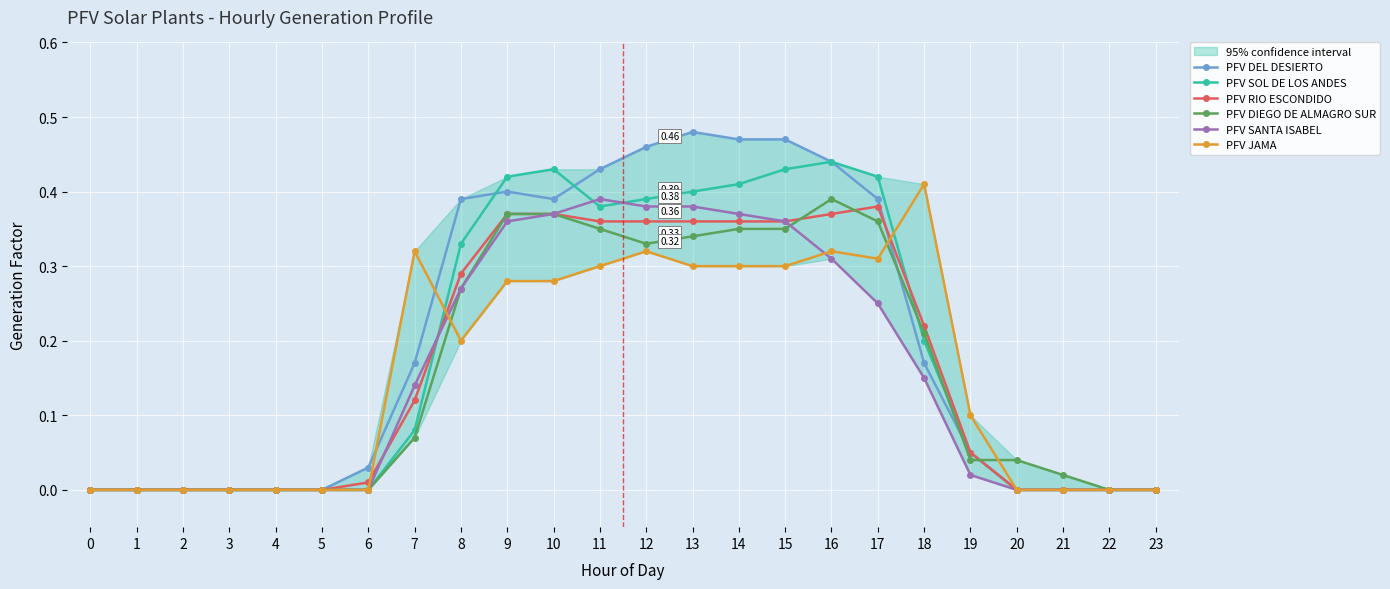

True or false: PFV DEL DESIERTO has more than 2 points higher than both neighbors.

False